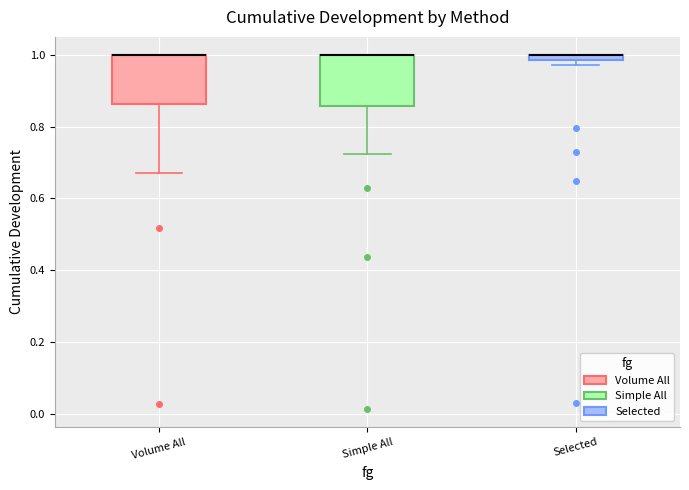

Where is the upper edge of the box for Simple All on the y-axis? The values are not printed on the chart, so give them approximately, as read against the axis.

1.00